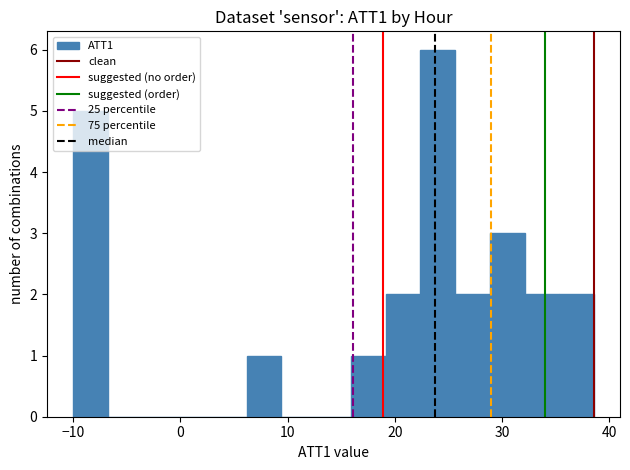

Read against the x-axis, roughly where is the centre of the tallest bar?

24